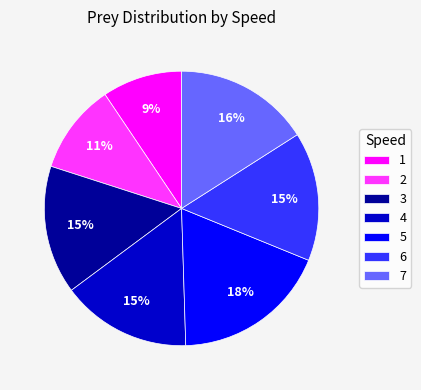

Is 5 the majority of the pie?

No